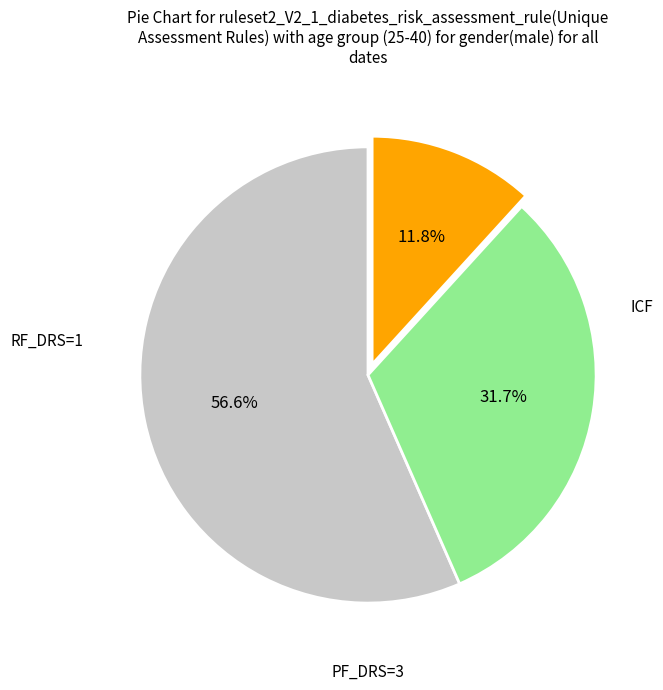

Is there any slice that represents more than half of the pie?

Yes